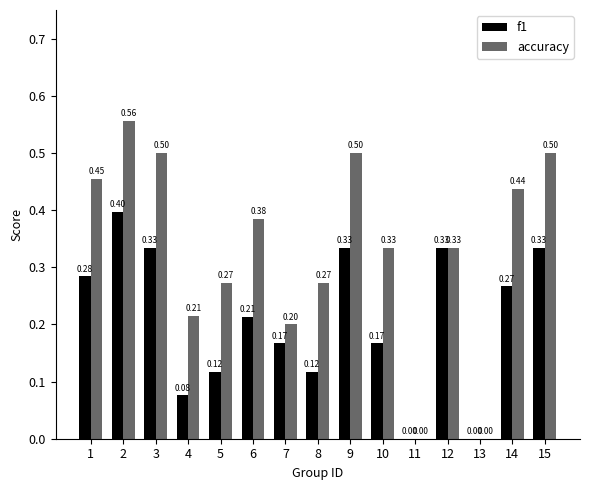

Which series changed the most between 5 and 12?

f1